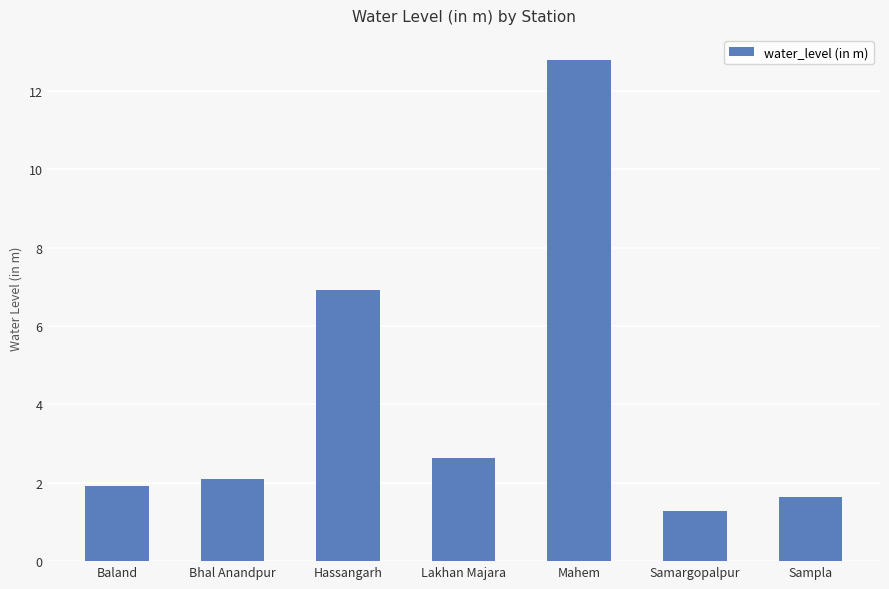

Reading right to left, list all the values displayed in this chart.

Sampla=1.6	Samargopalpur=1.3	Mahem=12.8	Lakhan Majara=2.6	Hassangarh=6.9	Bhal Anandpur=2.1	Baland=1.9